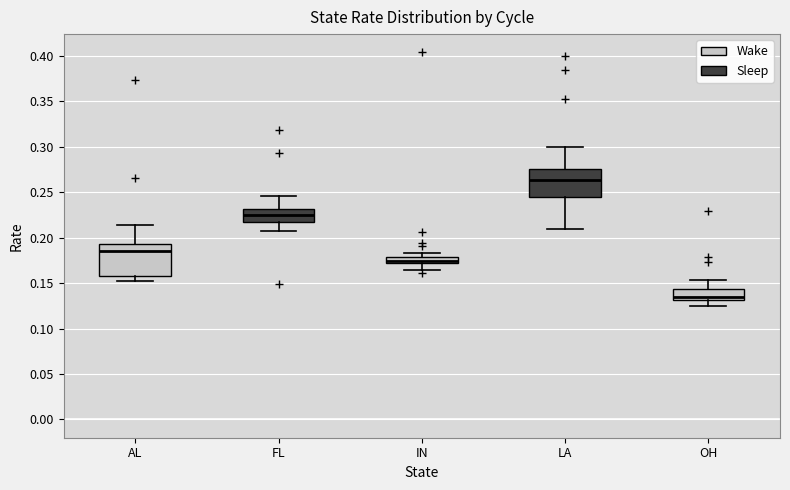

Where is the lower edge of the box for IN on the y-axis? The values are not printed on the chart, so give them approximately, as read against the axis.

0.175